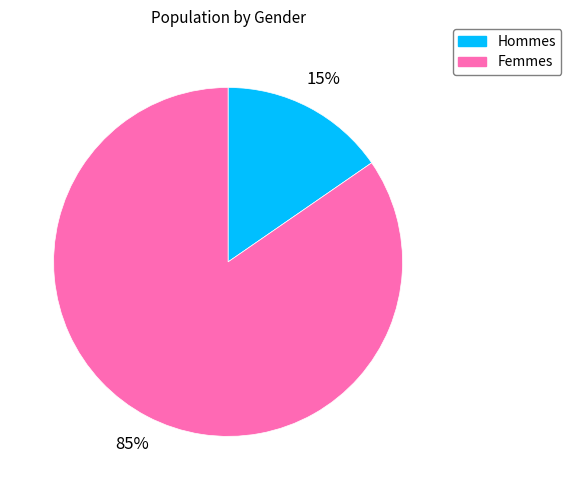

Is there any slice that represents more than half of the pie?

Yes